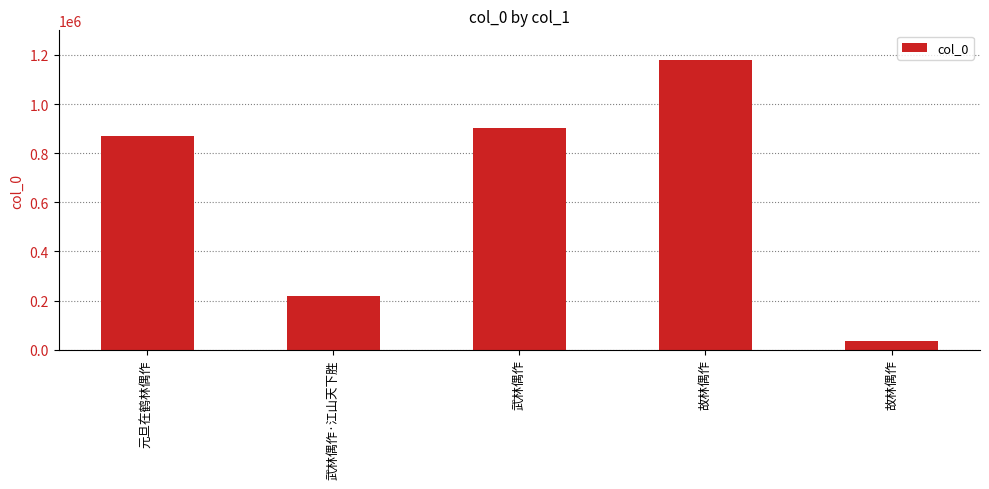

Does the chart contain stacked bars?

No